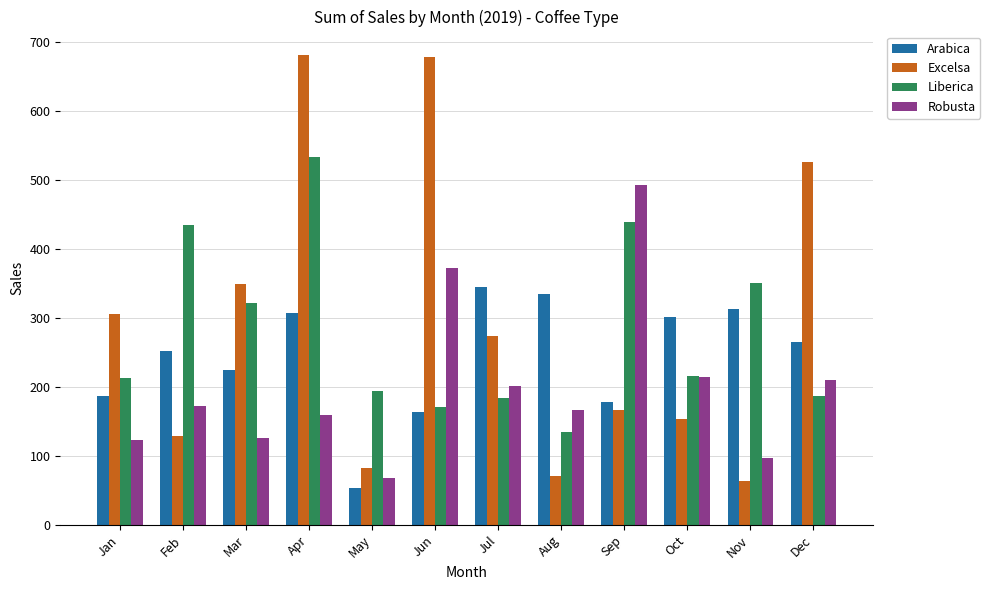

What value does the Liberica series have at Oct?

215.6